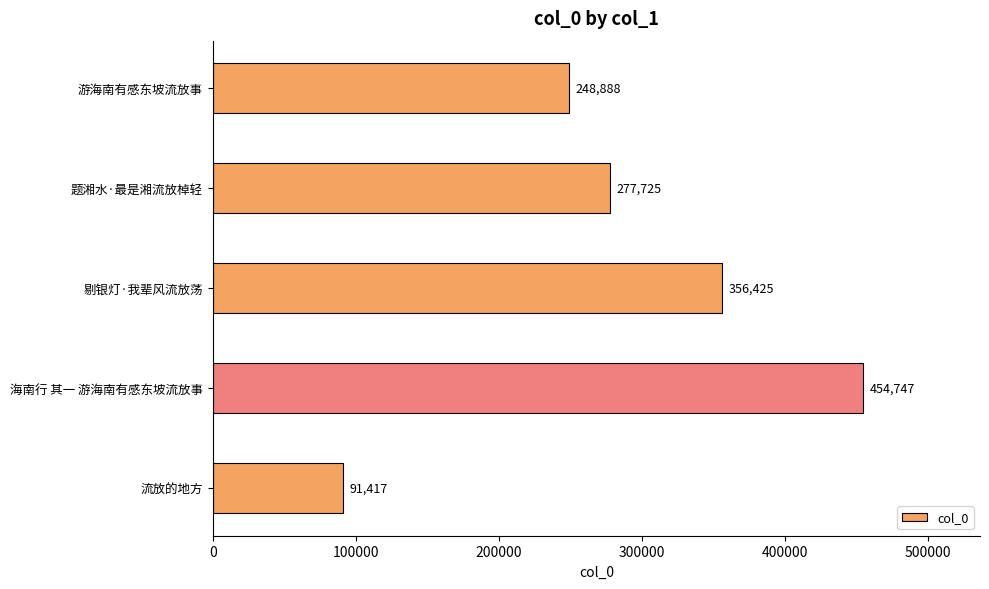

At which label is the value closest to 273082?

题湘水·最是湘流放棹轻